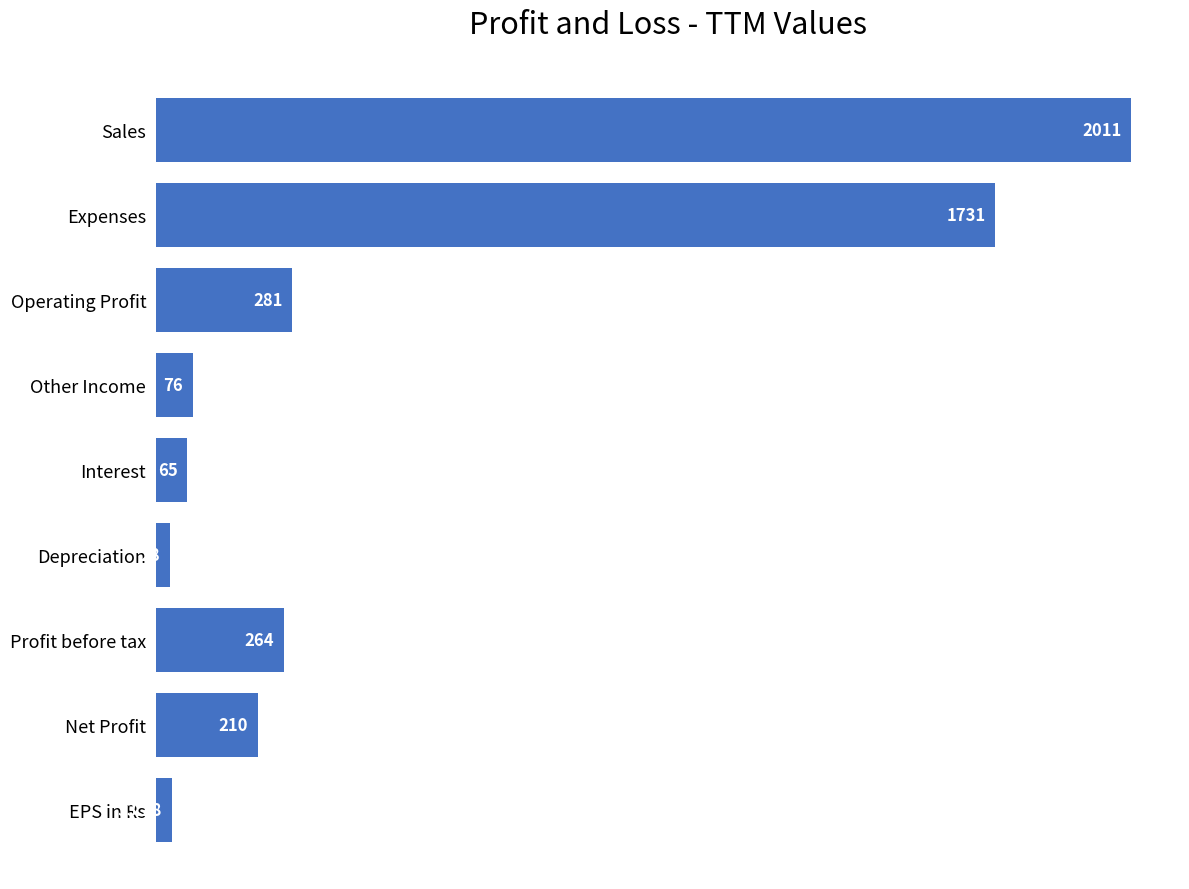

How many series are shown in this chart?

1